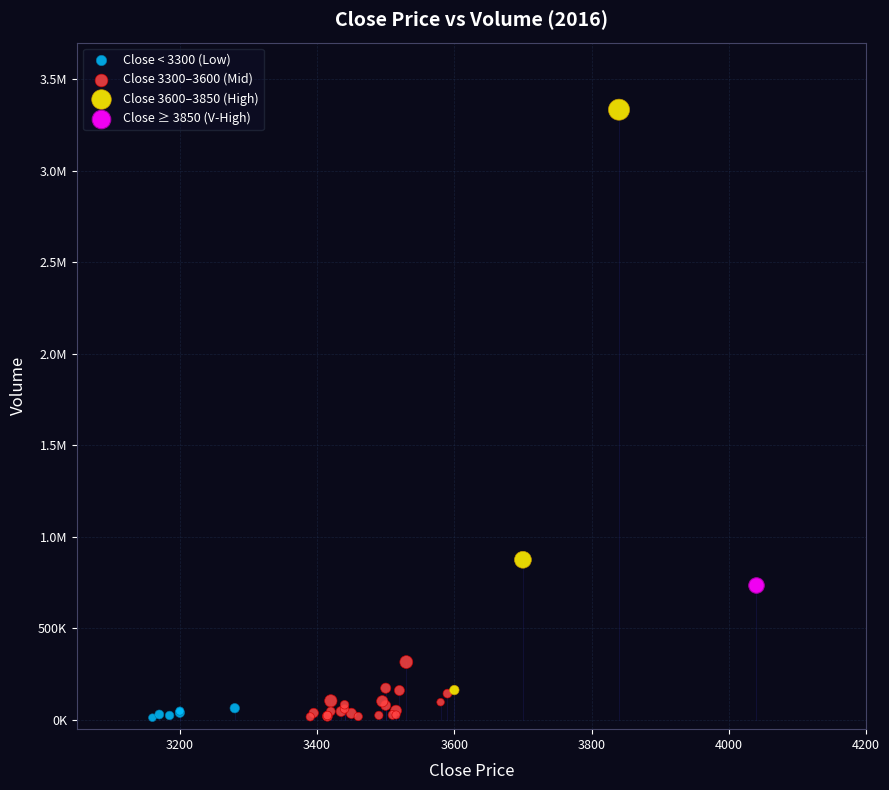

What are all the series names shown in the legend?

Close < 3300 (Low), Close 3300–3600 (Mid), Close 3600–3850 (High), Close ≥ 3850 (V-High)